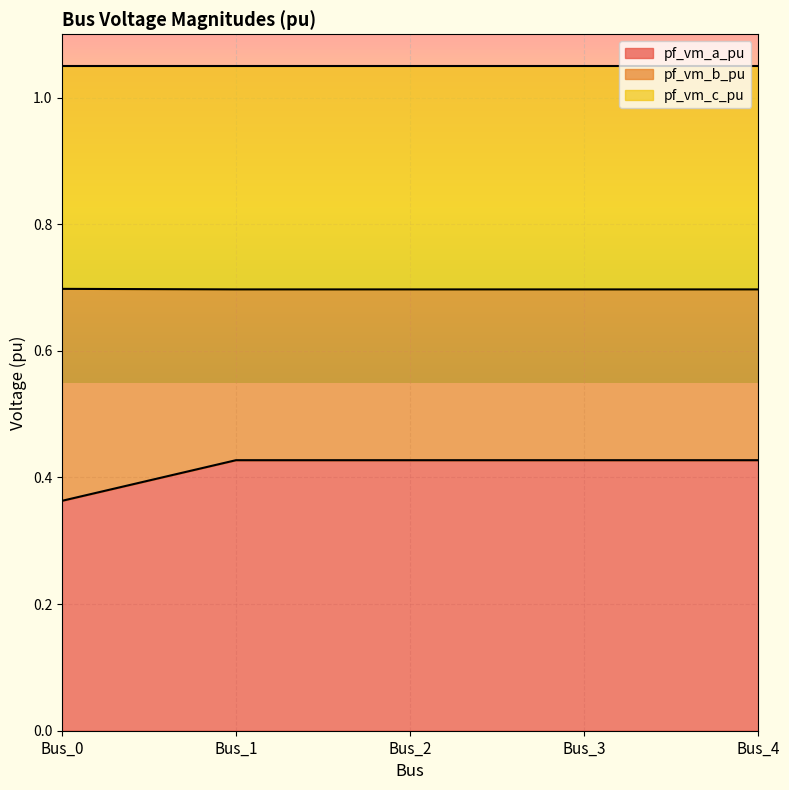

What are all the series names shown in the legend?

pf_vm_a_pu, pf_vm_b_pu, pf_vm_c_pu